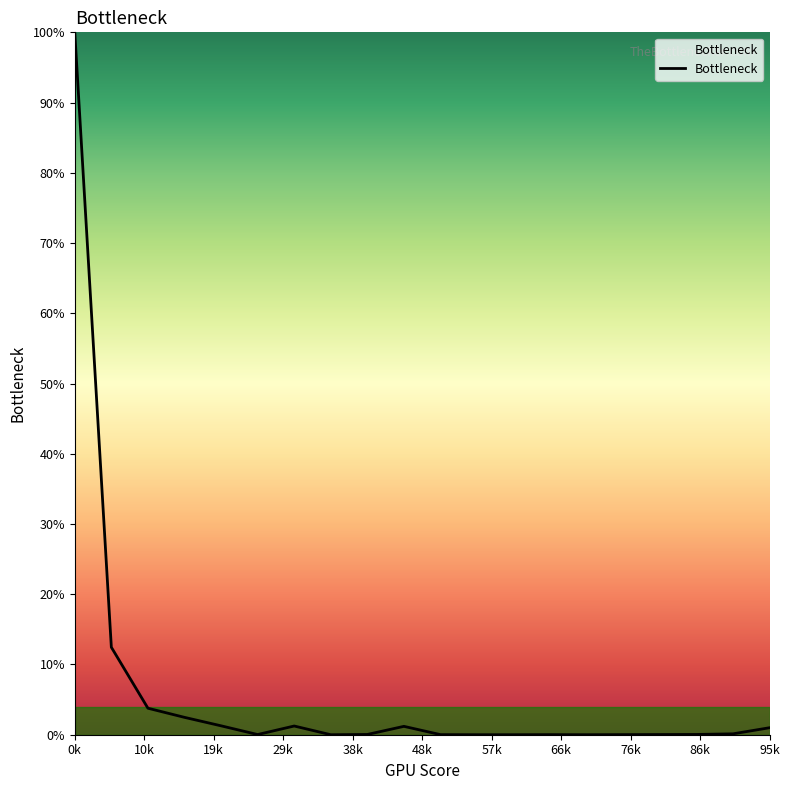

At which category does the chart reach its peak across all series?

0k